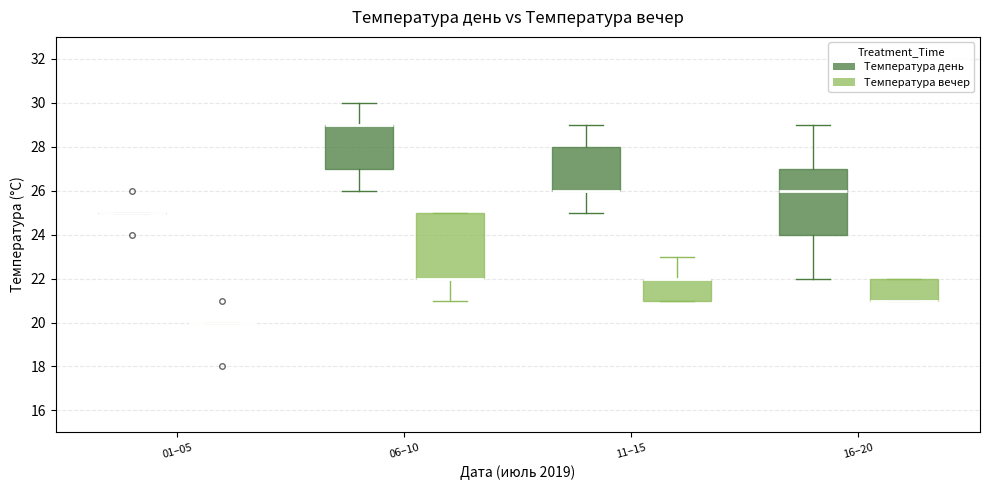

Where is the upper edge of the box for 06–10 (Температура день) on the y-axis? The values are not printed on the chart, so give them approximately, as read against the axis.

29